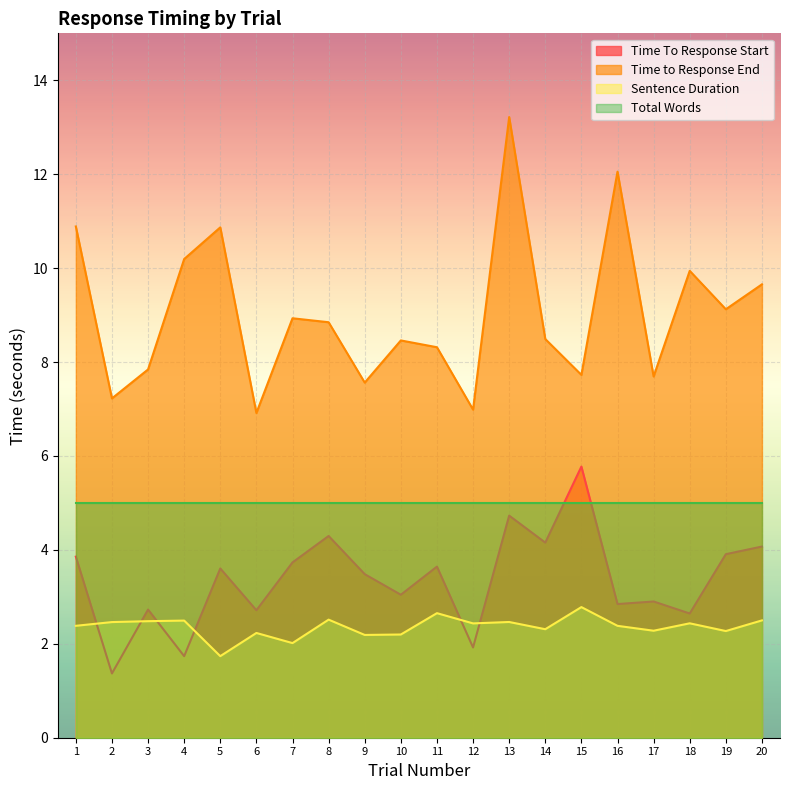

In Sentence Duration, how many points are higher than both neighbors (excluding endpoints)?

7